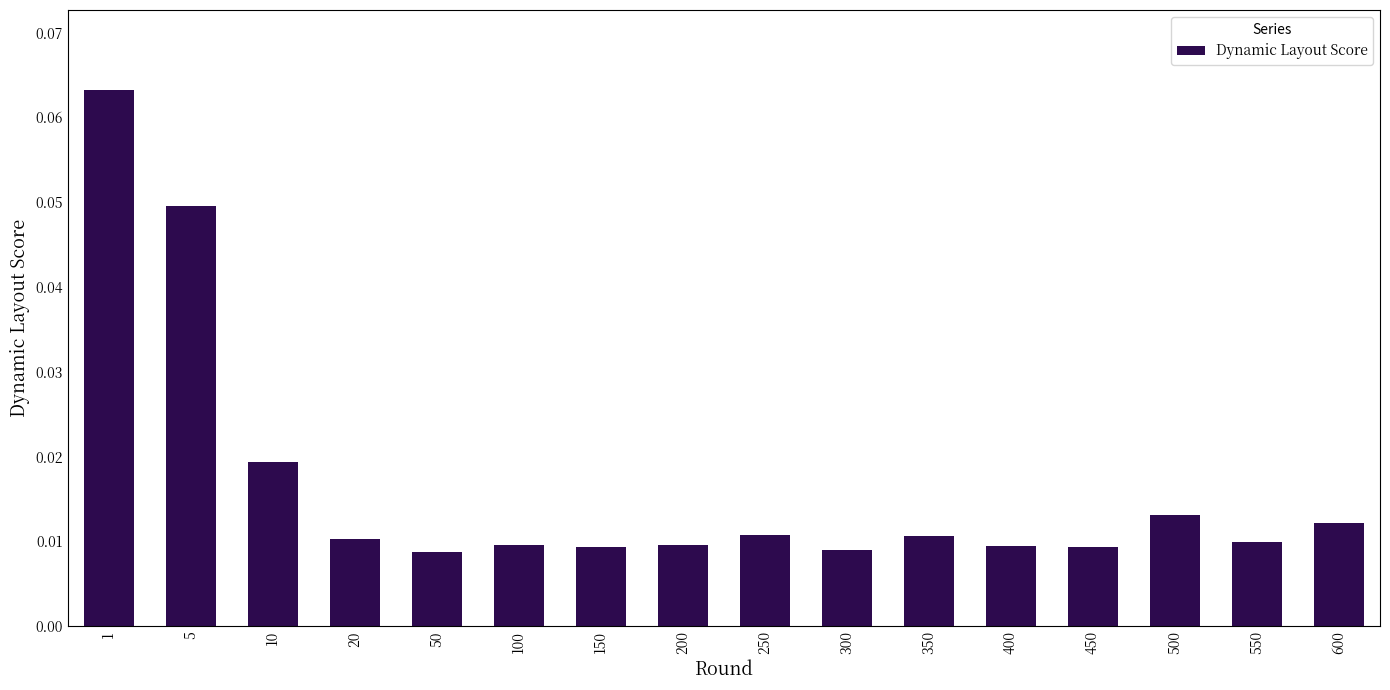

What is the sum of all values?

0.3